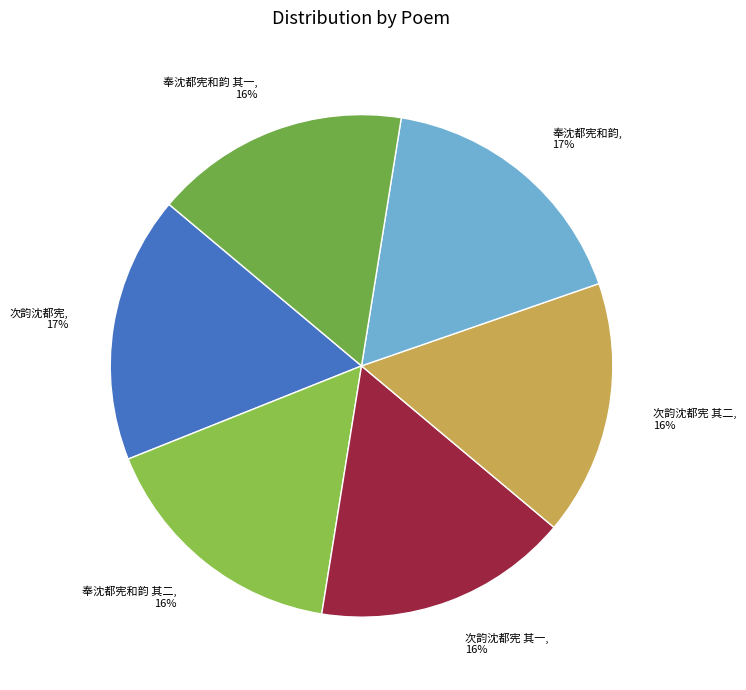

True or false: 次韵沈都宪 其一 accounts for 22% of the total.

False